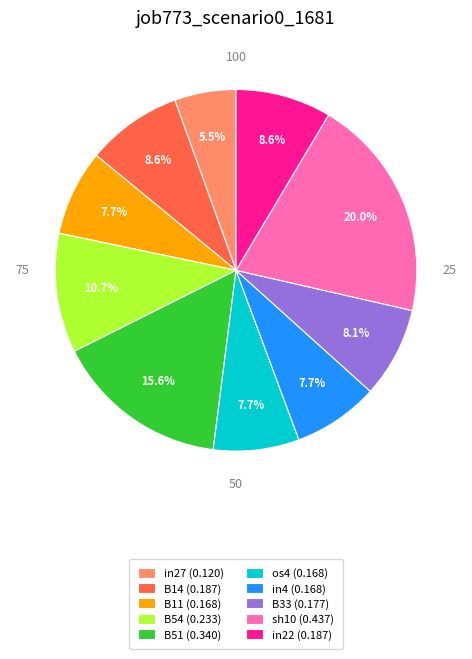

Between B14 (0.187) and in4 (0.168), which is larger?

B14 (0.187)